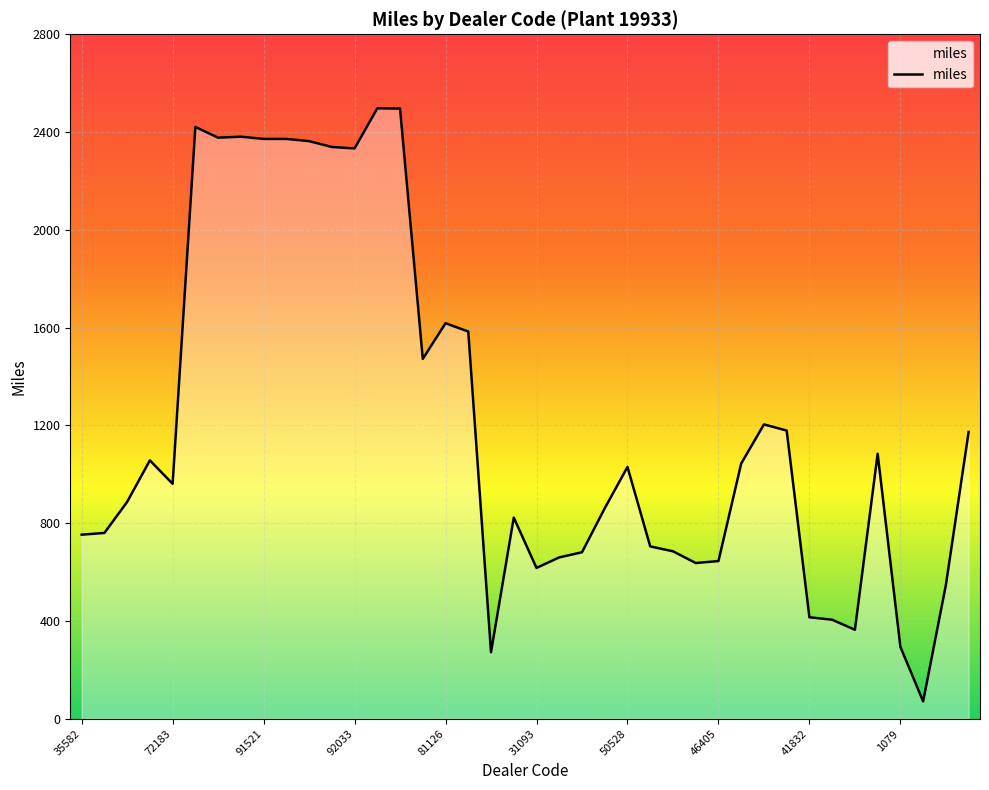

Does the chart have visible grid lines?

Yes